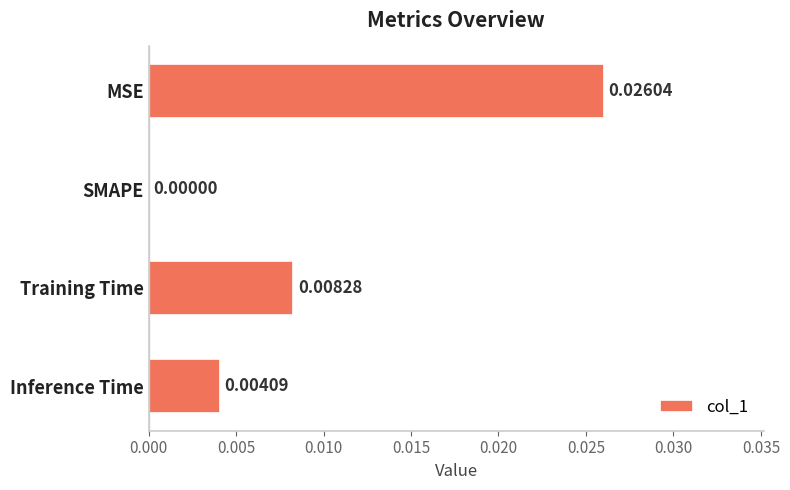

How many categories are shown in the chart?

4